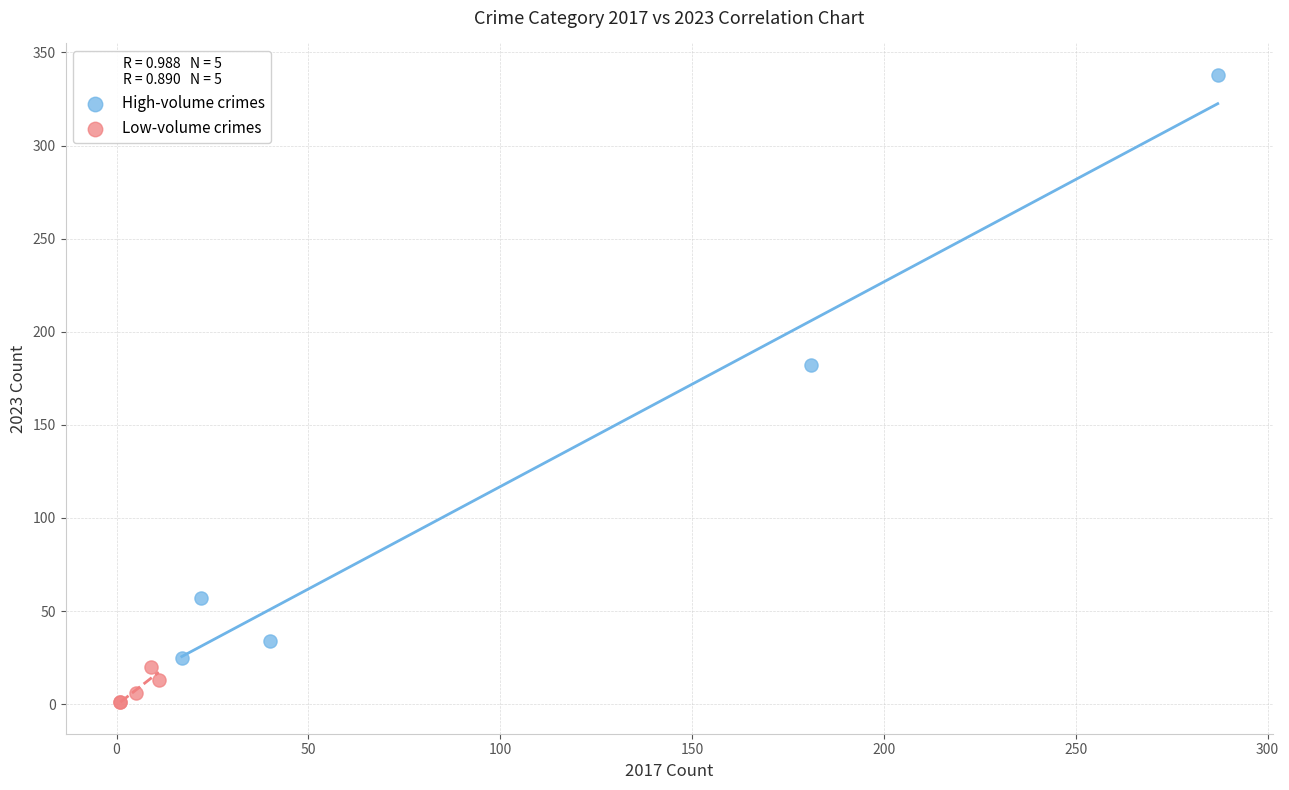

Which series has the widest spread of Y values?

High-volume crimes